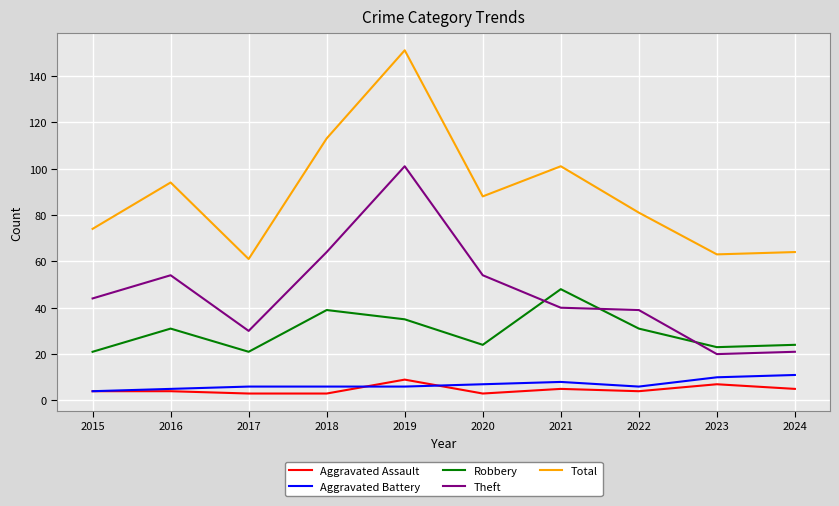

What is the minimum value for Aggravated Battery?

4